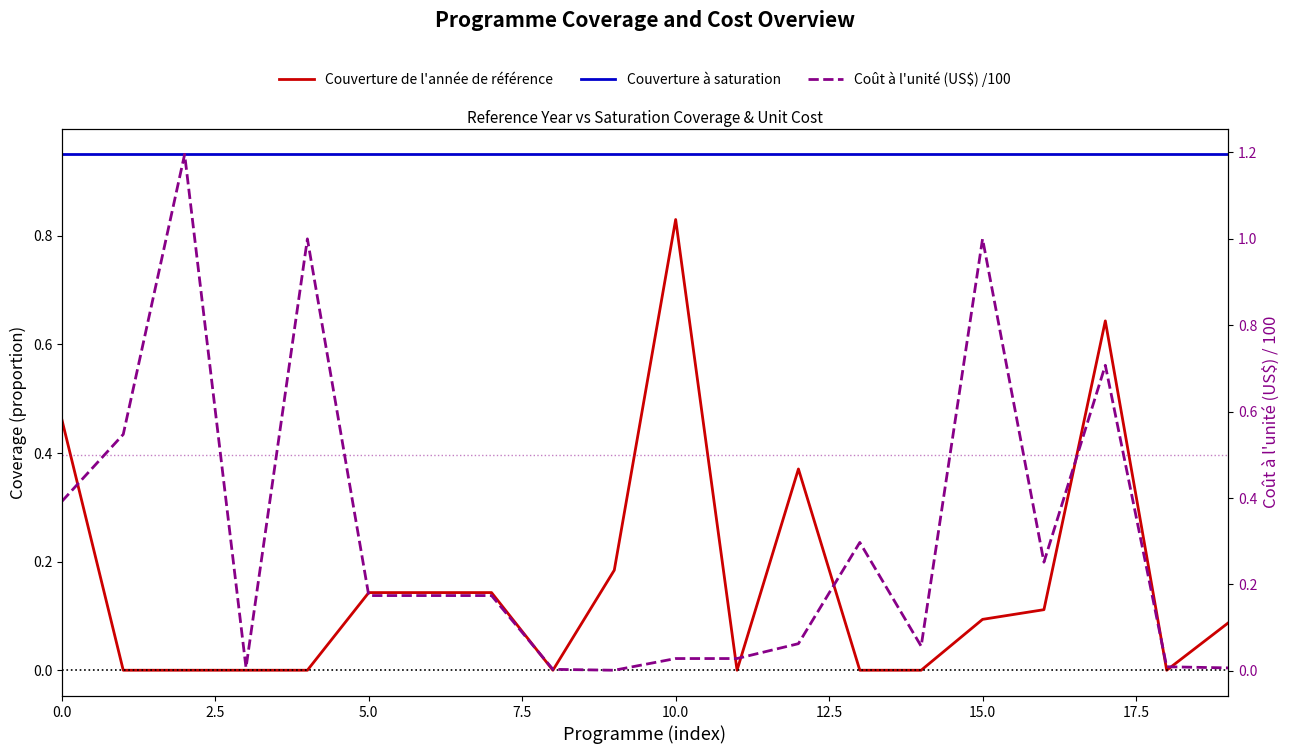

What is the total value across all series at 0.0?

1.8